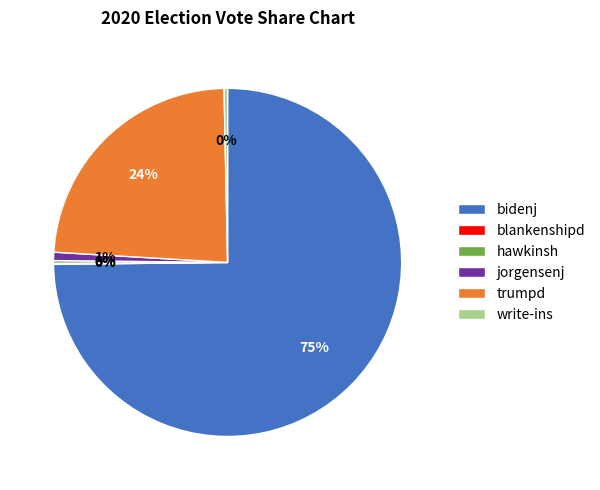

To the nearest percent, what portion does bidenj represent?

75%